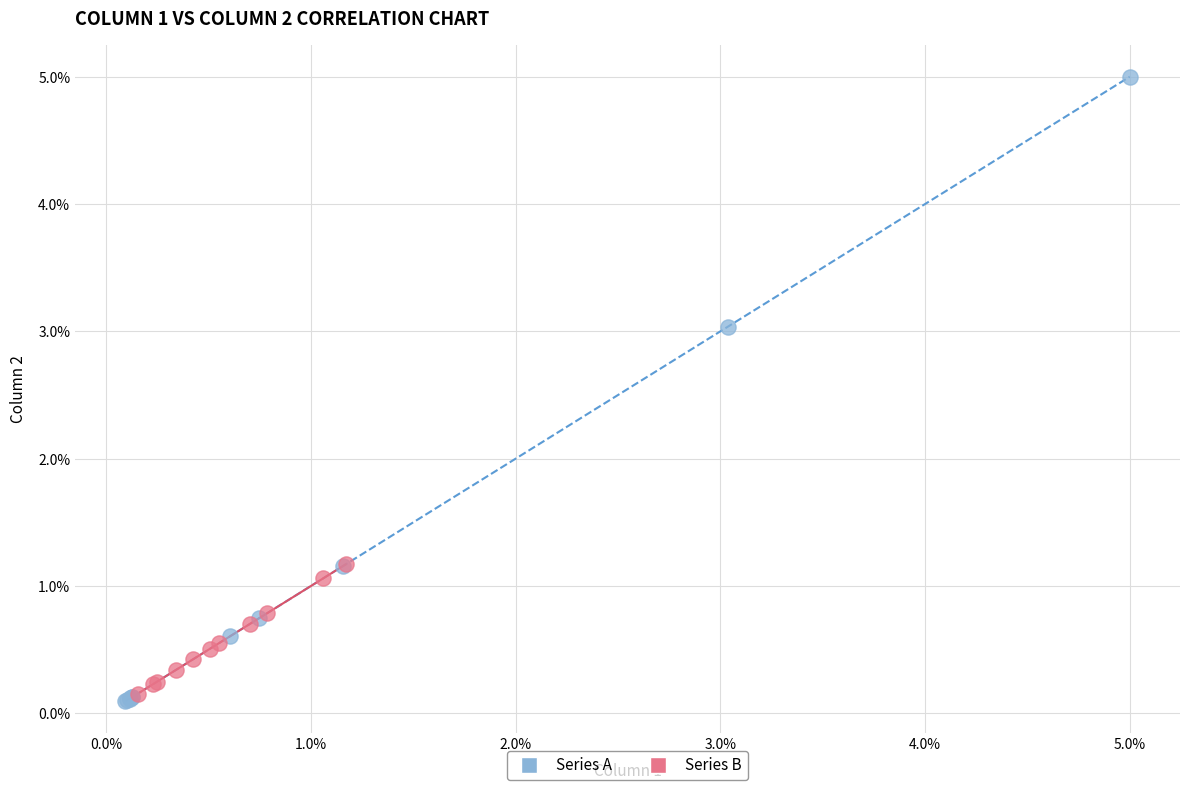

Which series contains the highest Y value?

Series A